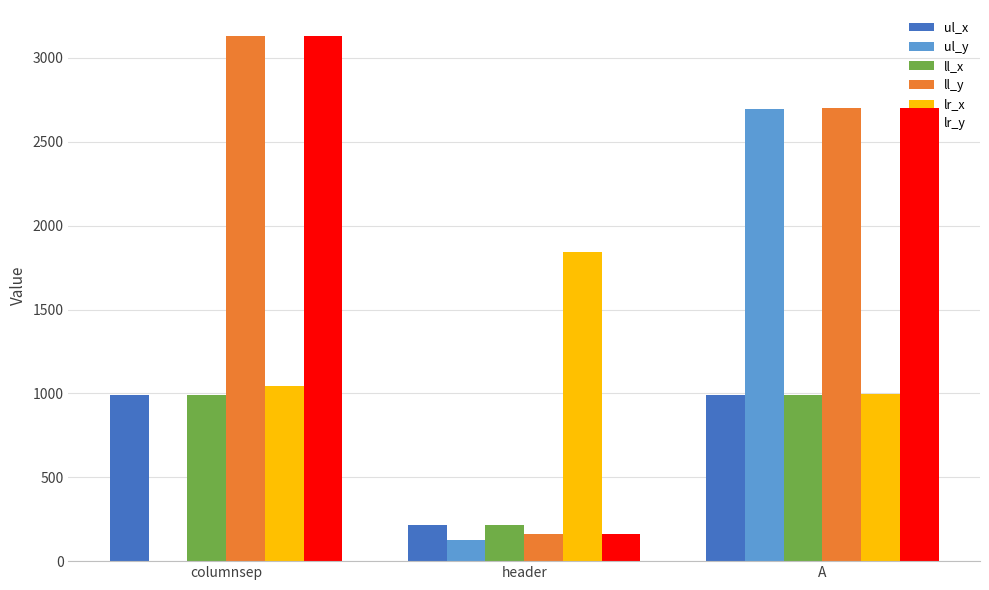

Count the number of categories in the chart.

3